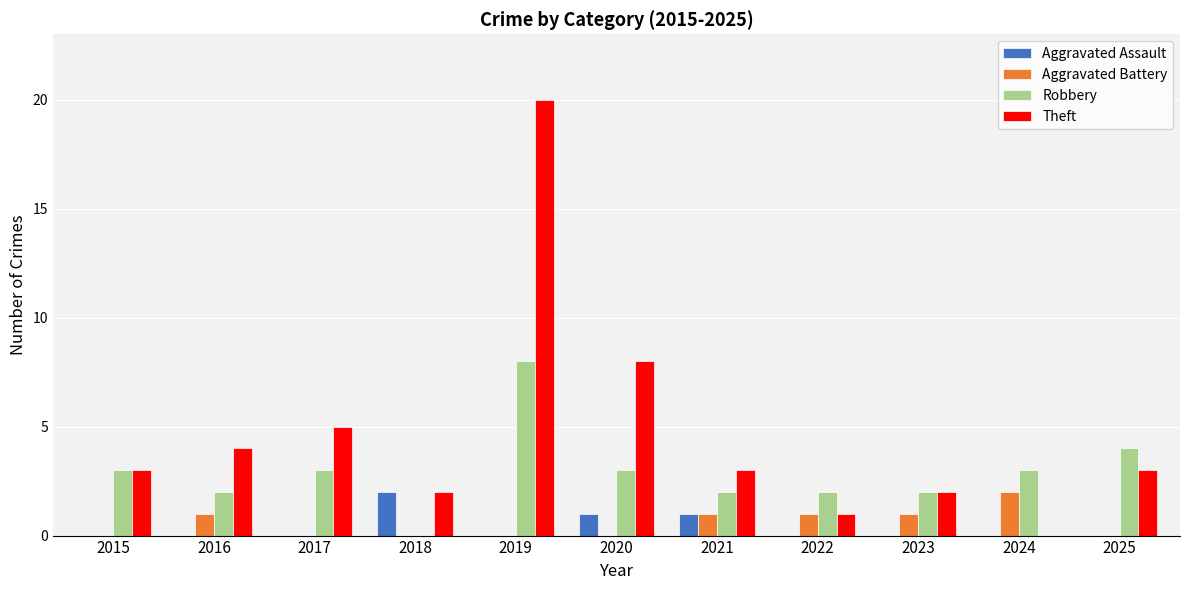

At which label does Robbery reach its peak?

2019